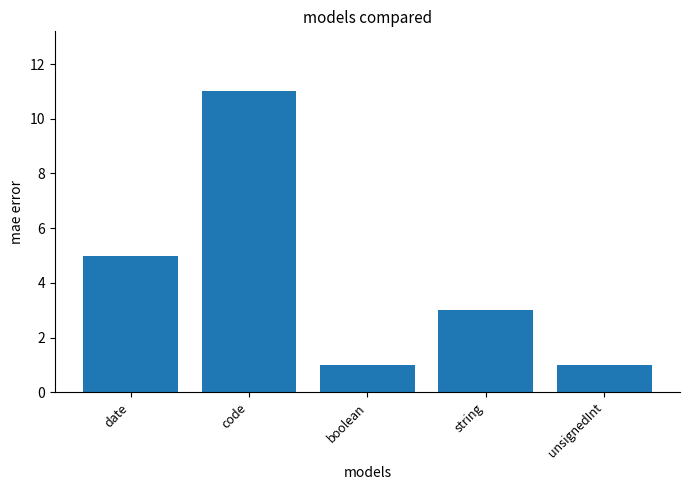

Is it true that the value at unsignedInt is 0?

False